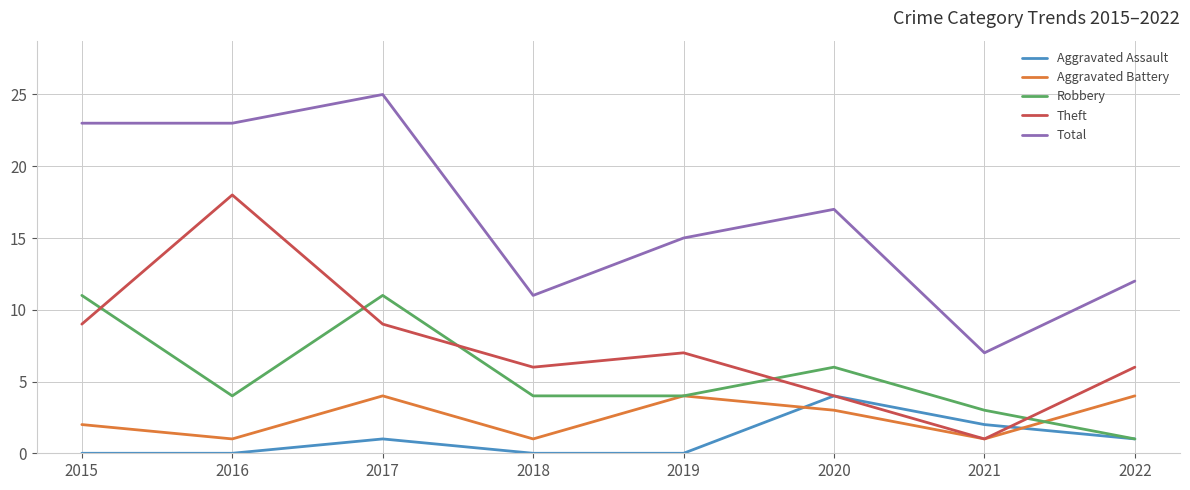

Reading left to right, list all the values displayed in this chart.

Aggravated Assault: 2015=0	2016=0	2017=1	2018=0	2019=0	2020=4	2021=2	2022=1
Aggravated Battery: 2015=2	2016=1	2017=4	2018=1	2019=4	2020=3	2021=1	2022=4
Robbery: 2015=11	2016=4	2017=11	2018=4	2019=4	2020=6	2021=3	2022=1
Theft: 2015=9	2016=18	2017=9	2018=6	2019=7	2020=4	2021=1	2022=6
Total: 2015=23	2016=23	2017=25	2018=11	2019=15	2020=17	2021=7	2022=12